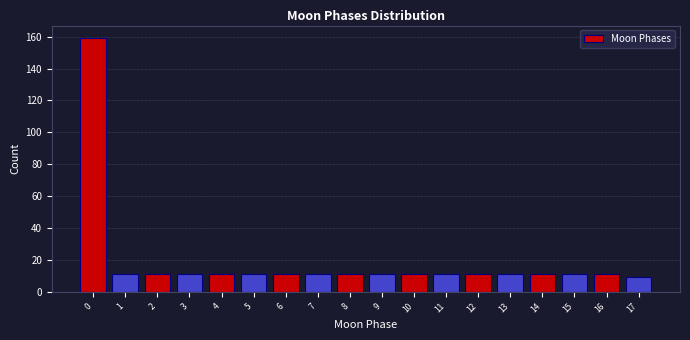

Reading right to left, extract all data points from this chart.

17=9	16=11	15=11	14=11	13=11	12=11	11=11	10=11	9=11	8=11	7=11	6=11	5=11	4=11	3=11	2=11	1=11	0=159